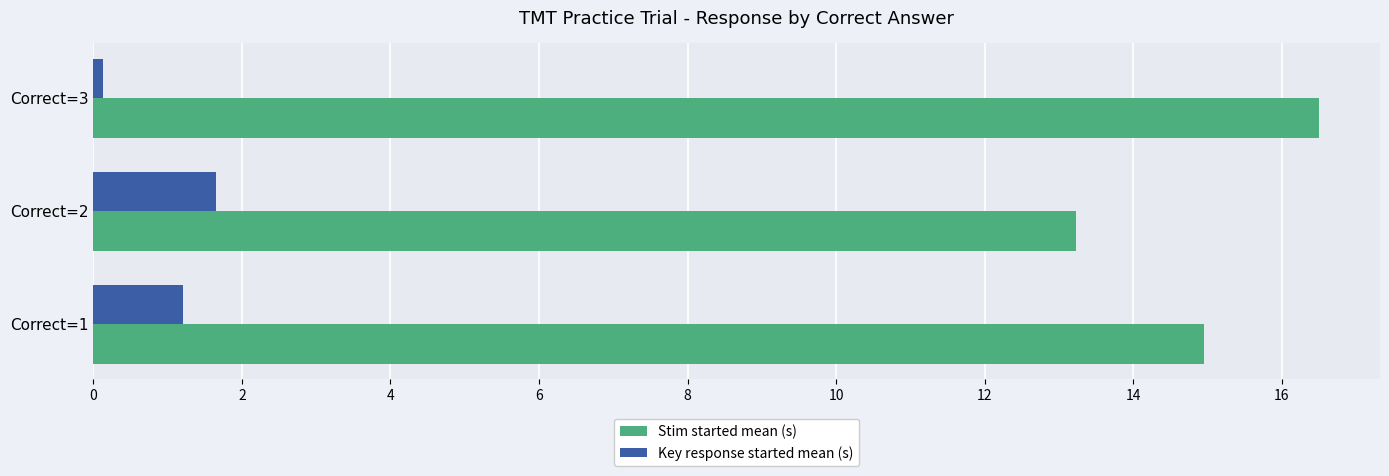

What is the difference between the second highest and minimum values in the Stim started mean (s) series?

1.7